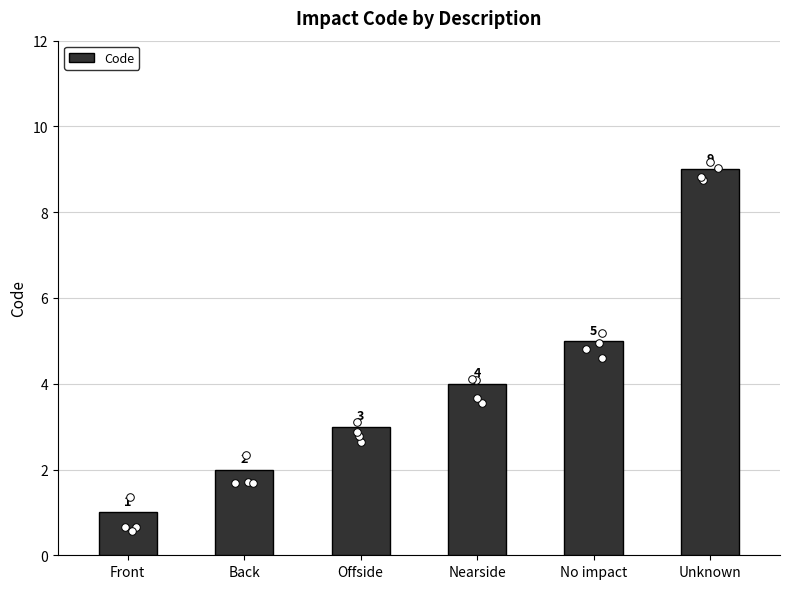

Between No impact and Unknown, which is larger?

Unknown